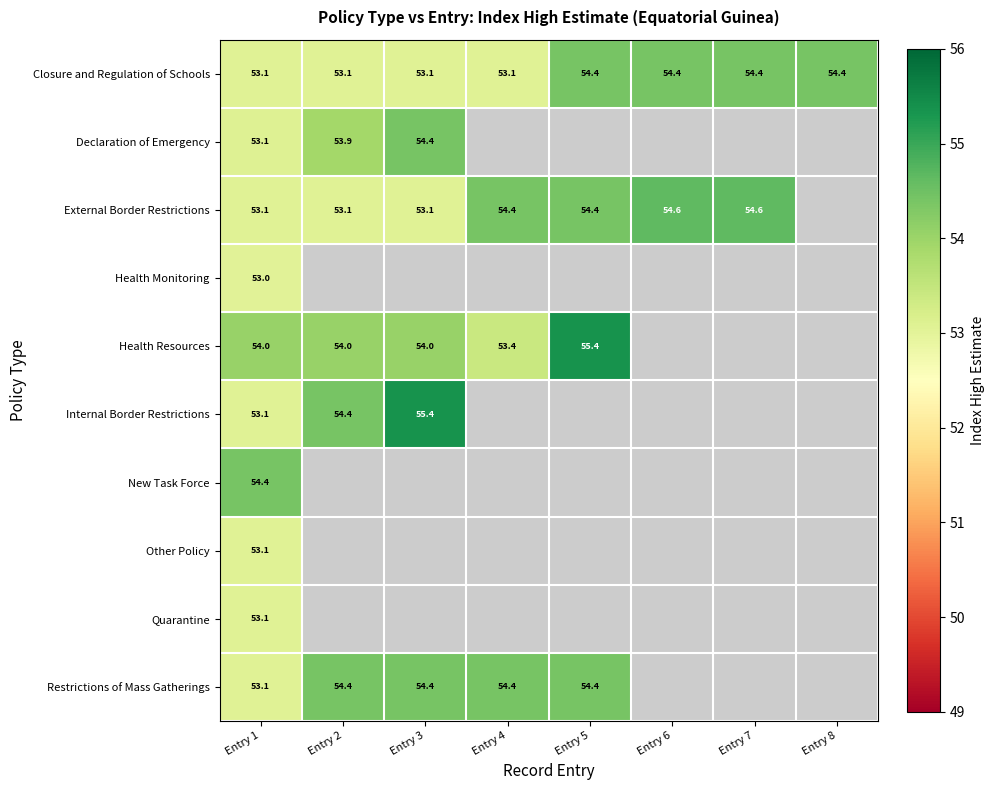

At which category is the sum across all series the highest?

Entry 1